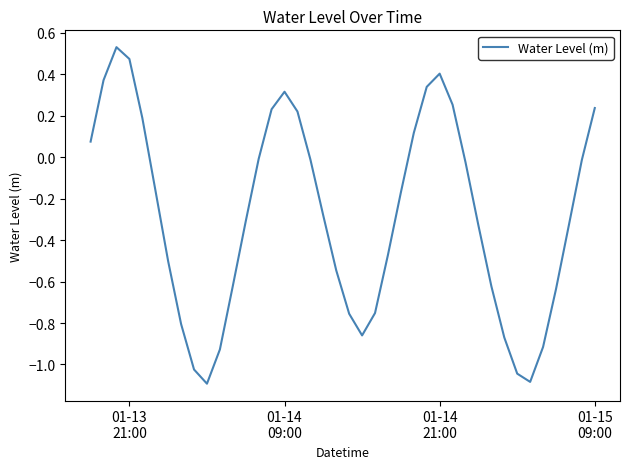

True or false: there are more than 0 points higher than both neighbors.

True